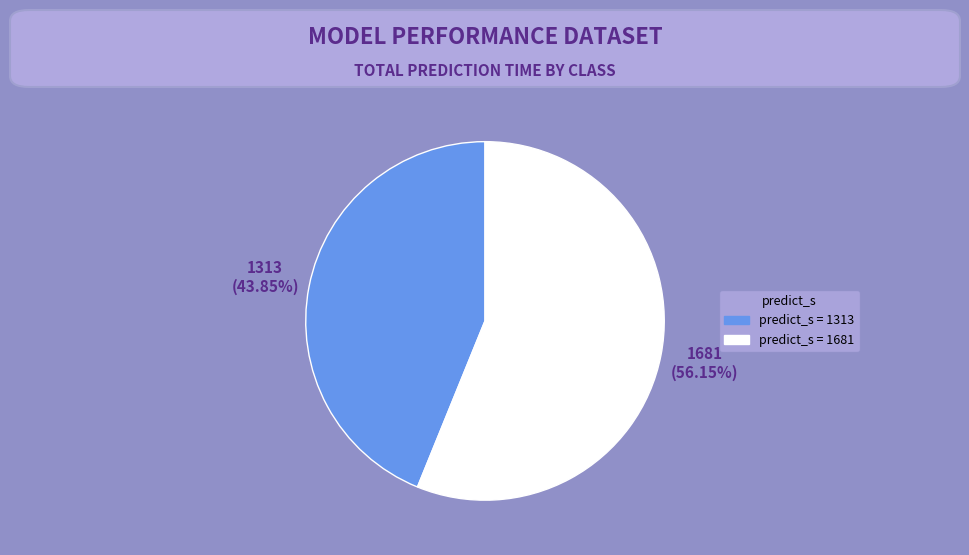

Which slice is the largest?

1681